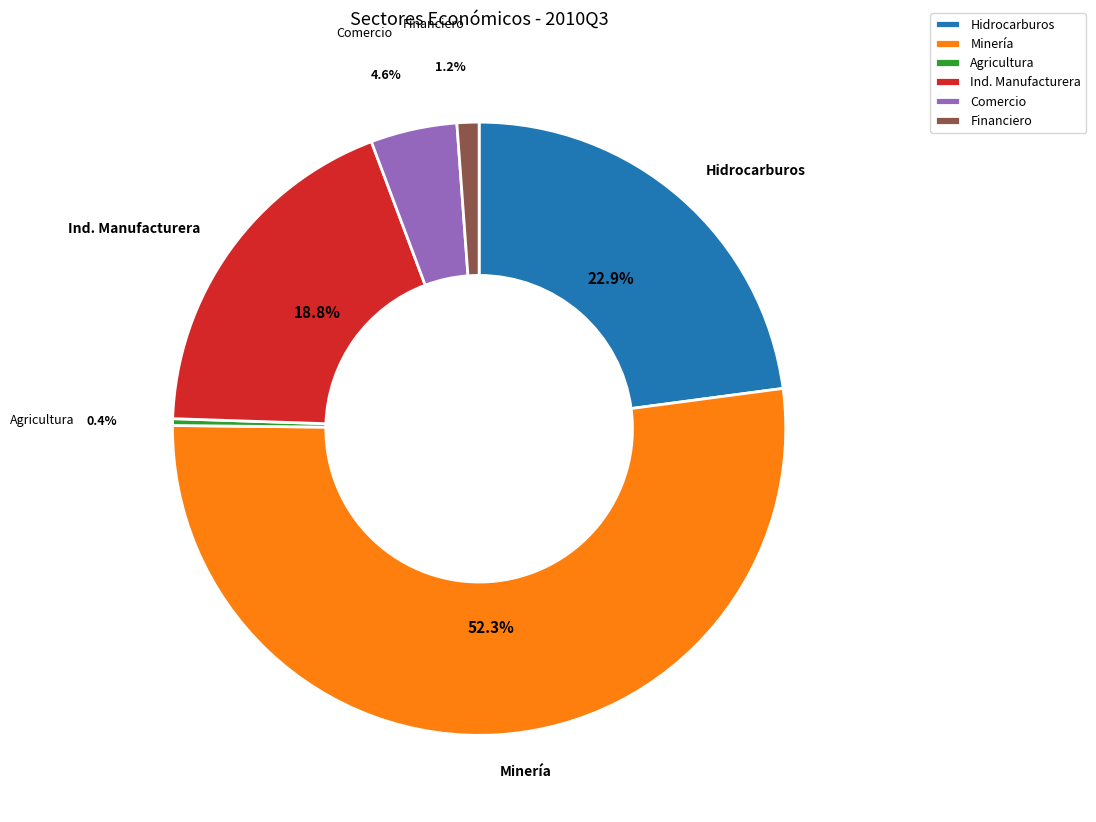

Do Comercio and Ind. Manufacturera together represent more than half of the pie?

No